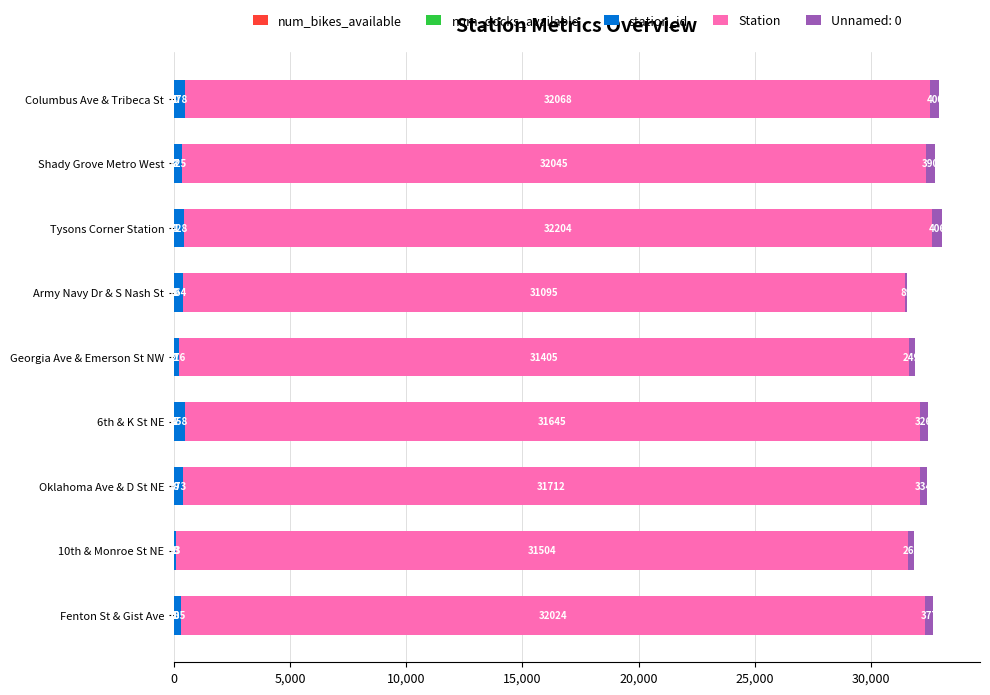

How many distinct data groups are displayed?

5